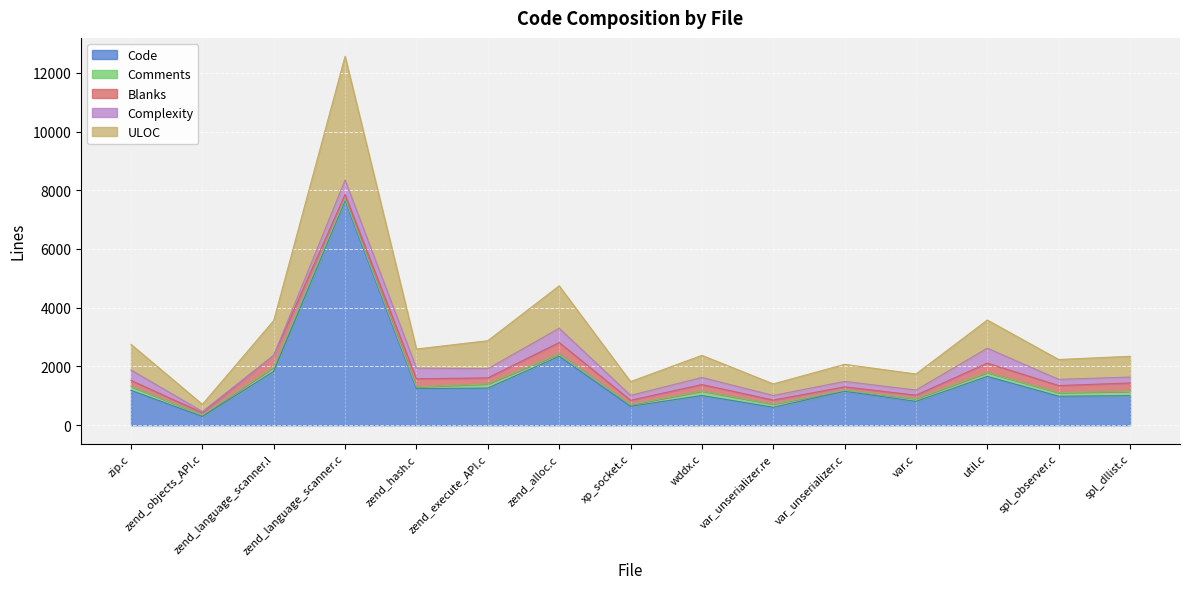

How many series are shown in this chart?

5